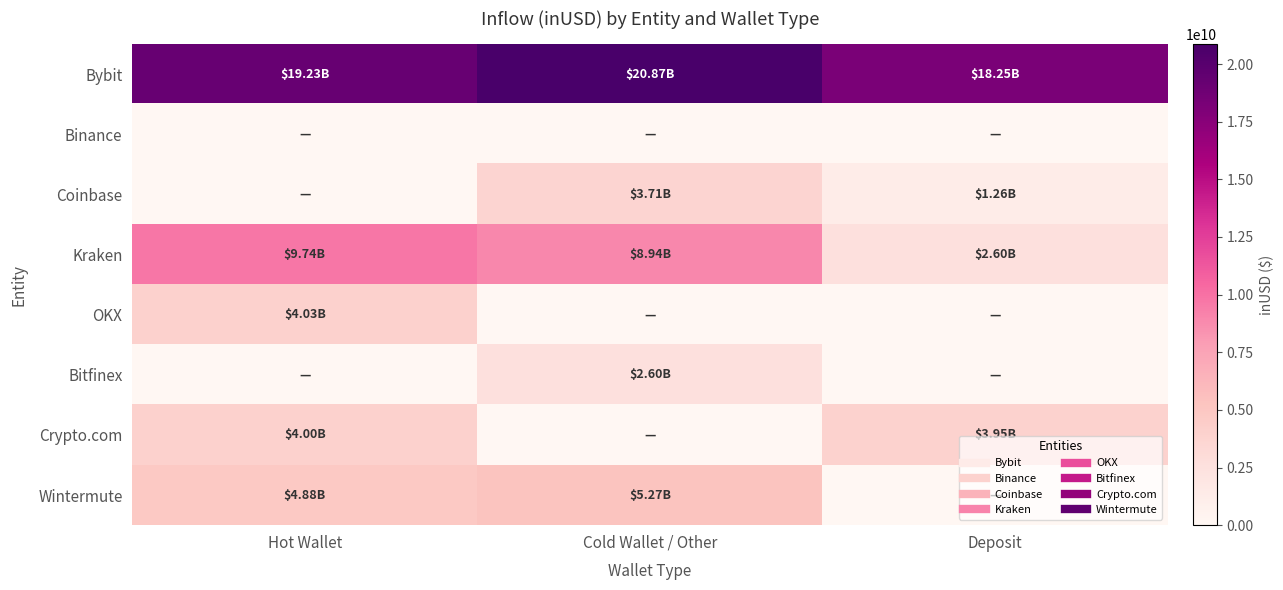

List the series in order of their peak value, highest first.

Bybit, Kraken, Wintermute, OKX, Crypto.com, Coinbase, Bitfinex, Binance